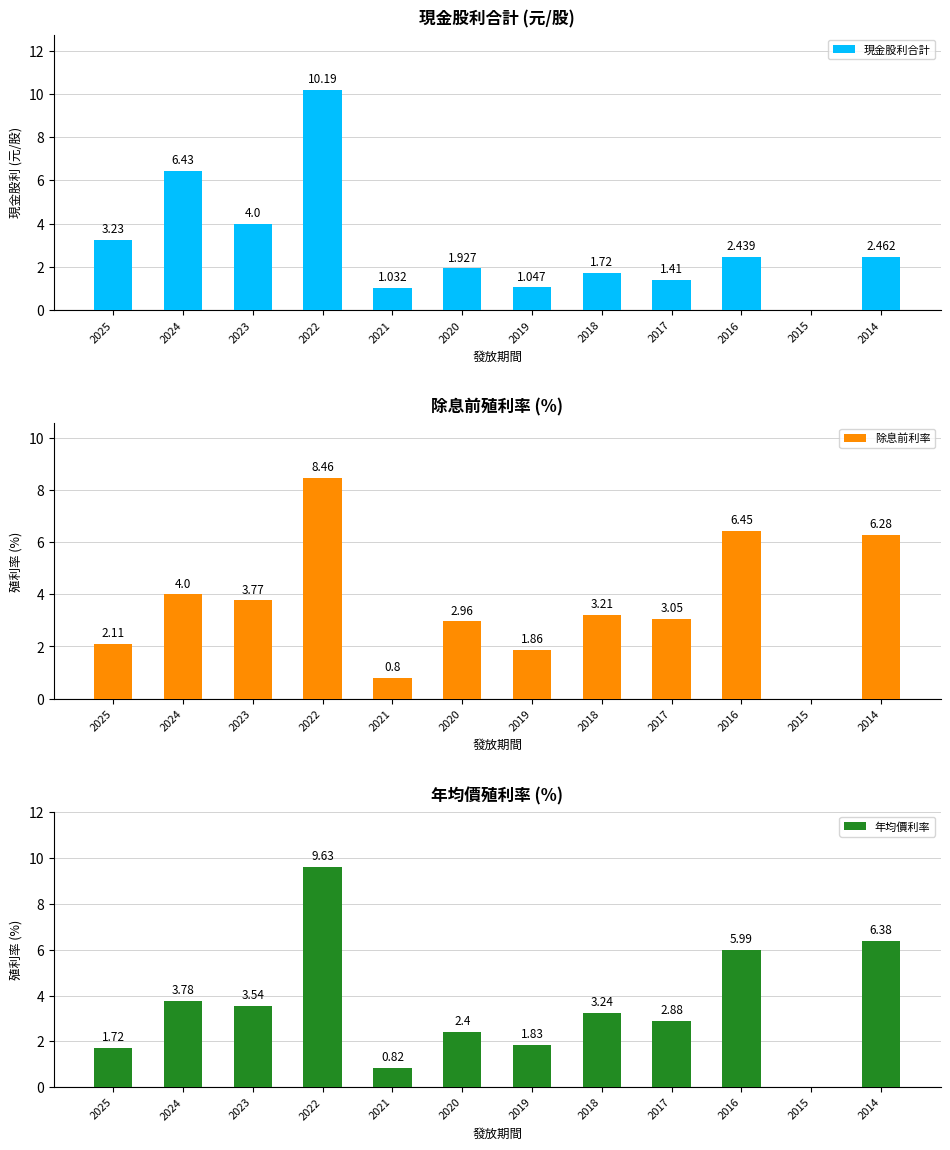

How many values in 現金股利合計 are above zero?

11